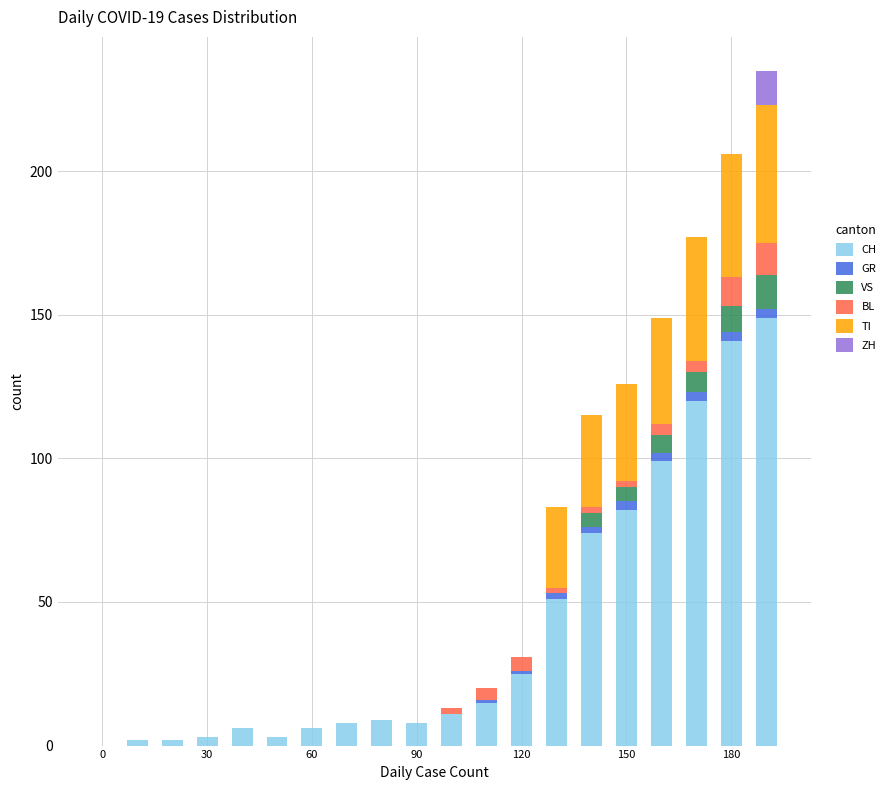

Are the bars grouped side by side (vs. stacked)?

No